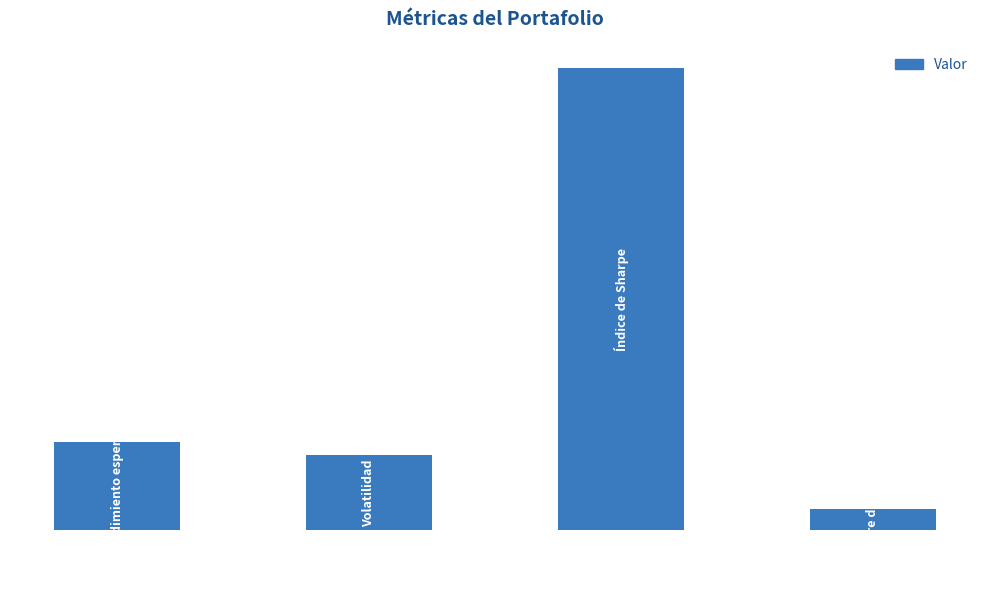

Reading left to right, transcribe all the data shown in this chart.

0=0.2	1=0.2	2=1.2	3=0.1